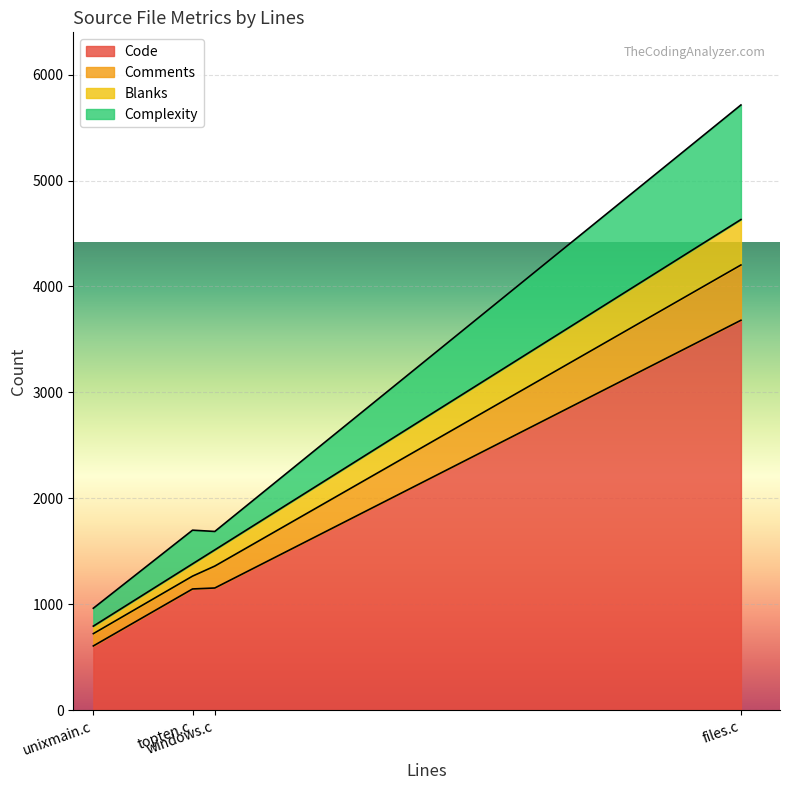

What position from the left is files.c?

4